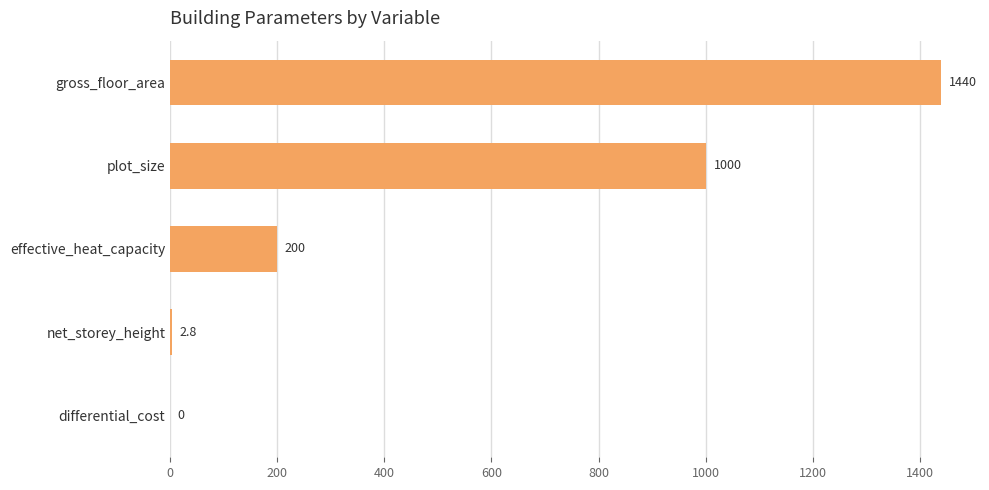

The chart shows a value of 200.0 at effective_heat_capacity. True or false?

True